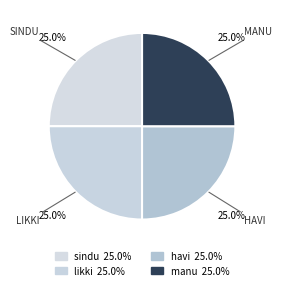

Is there a majority slice in this chart?

No